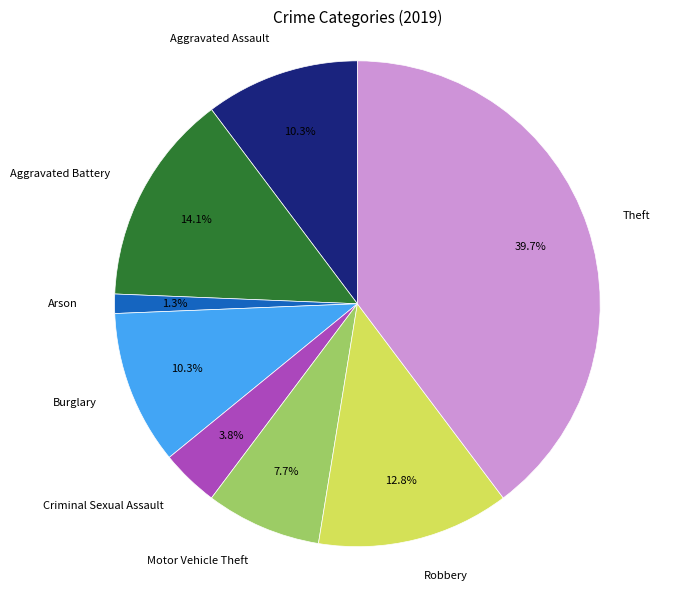

Does Aggravated Battery account for over 50% of the chart?

No